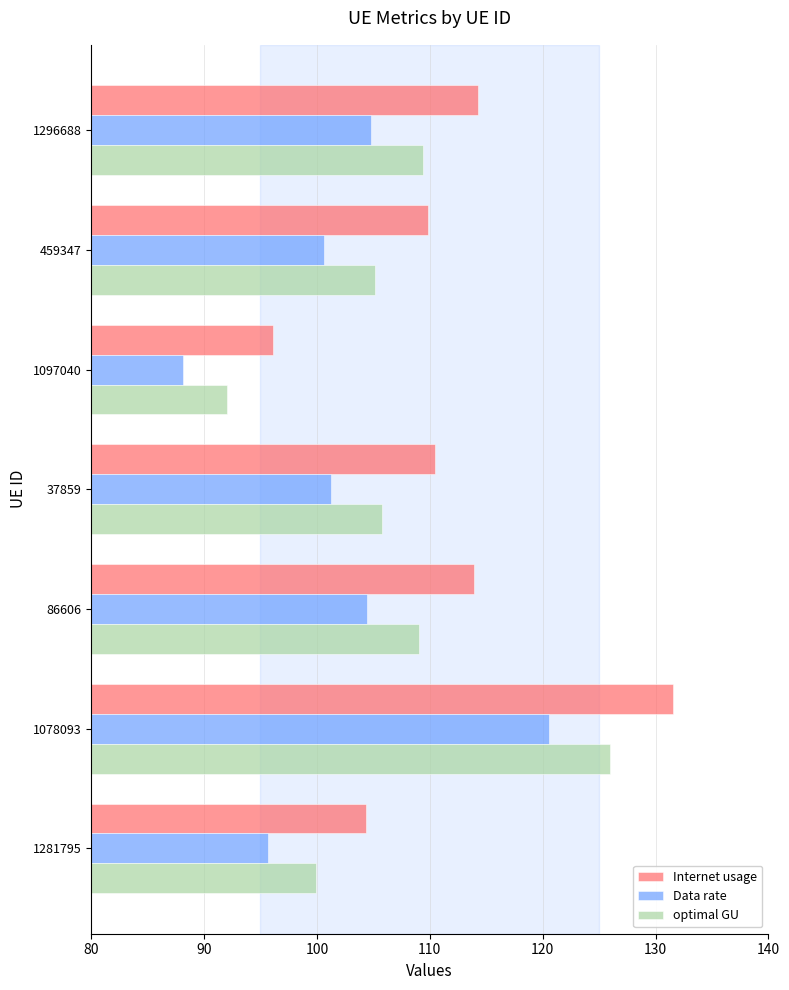

Read the Internet usage value at 1281795.

104.3